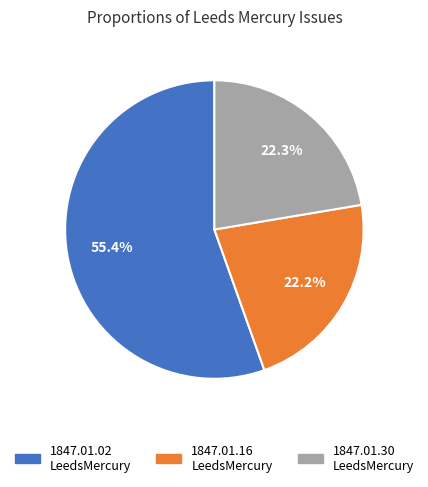

How many segments does this pie chart have?

3